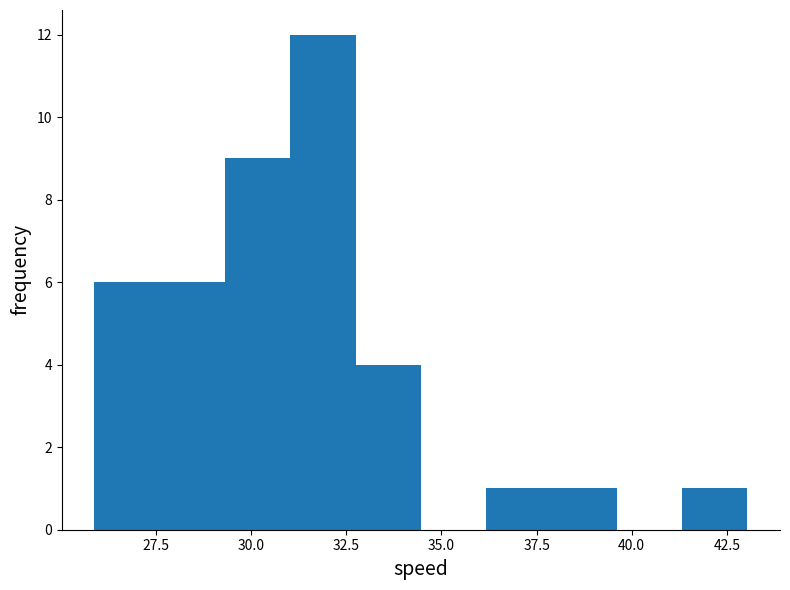

Read against the x-axis, roughly where is the centre of the tallest bar?

32.0